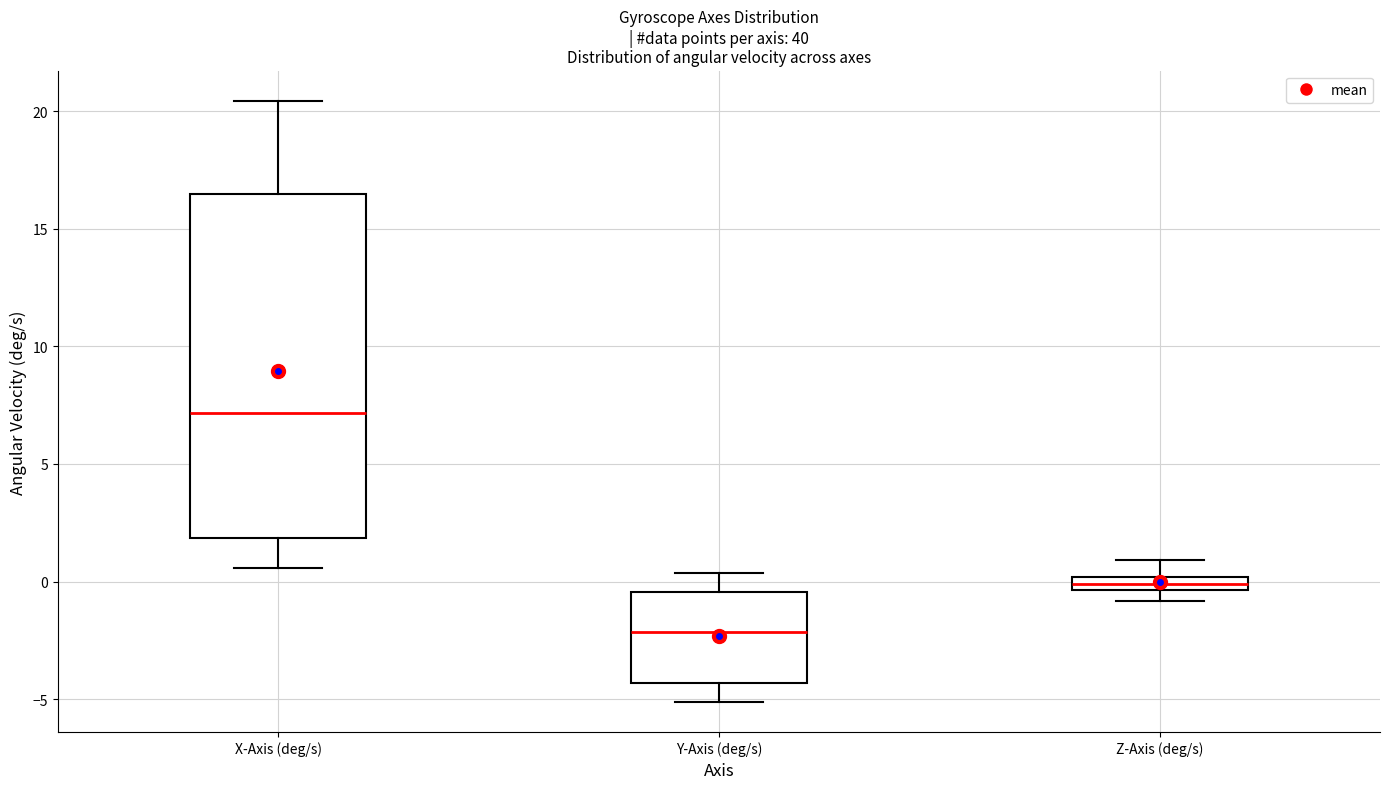

Comparing the boxes themselves (not the whiskers), which one is the tallest?

X-Axis (deg/s)